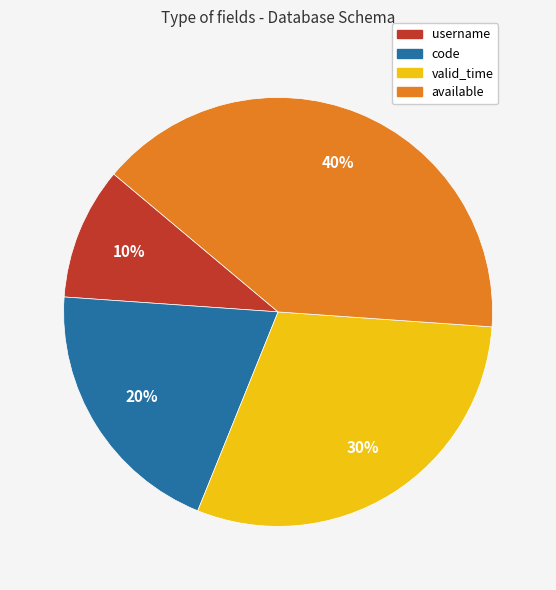

To the nearest percent, what portion does code represent?

20%